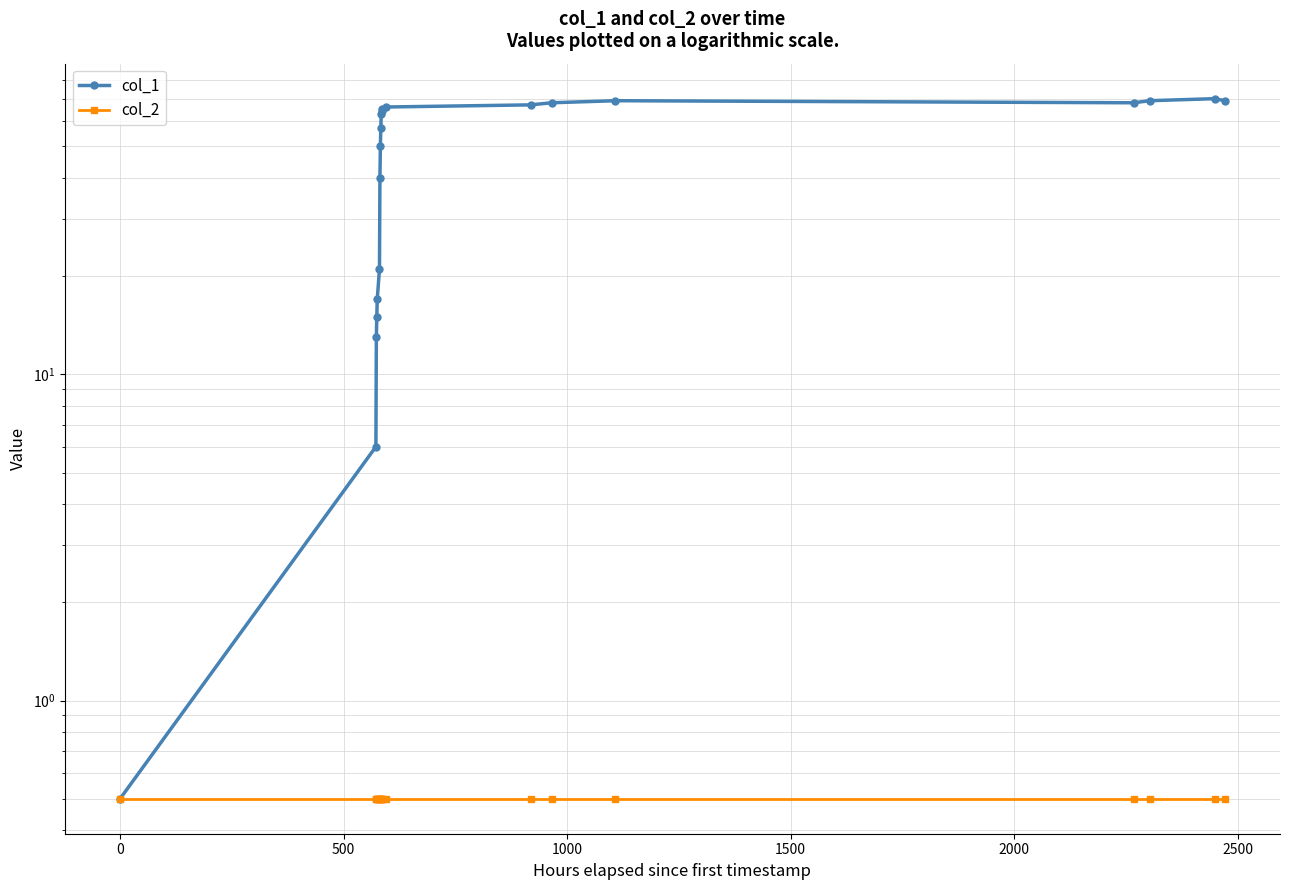

True or false: col_2 has more than 2 points higher than both neighbors.

False